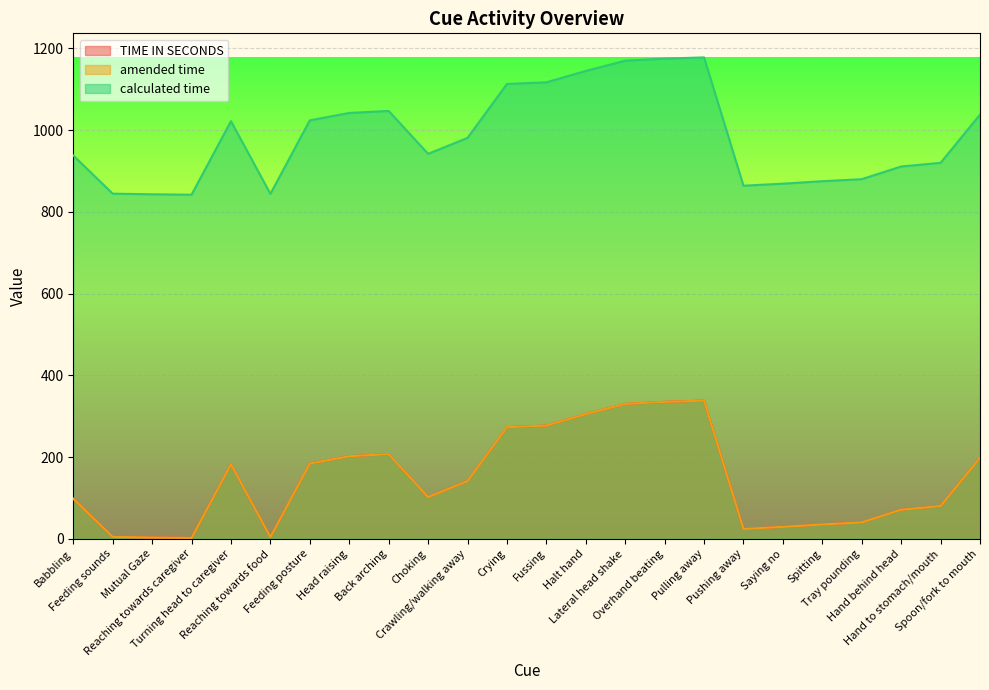

Reading left to right, what are all the values shown in this chart?

TIME IN SECONDS: Babbling=98.0	Feeding sounds=4.5	Mutual Gaze=3.0	Reaching towards caregiver=2.0	Turning head to caregiver=182.0	Reaching towards food=4.0	Feeding posture=184.0	Head raising=202.0	Back arching=207.0	Choking=102.0	Crawling/walking away=141.0	Crying=273.0	Fussing=277.0	Halt hand=305.0	Lateral head shake=330.0	Overhand beating=335.0	Pulling away=338.0	Pushing away=24.0	Saying no=29.0	Spitting=35.0	Tray pounding=40.0	Hand behind head=71.0	Hand to stomach/mouth=80.0	Spoon/fork to mouth=198.0
amended time: Babbling=98.0	Feeding sounds=4.5	Mutual Gaze=3.0	Reaching towards caregiver=2.0	Turning head to caregiver=182.0	Reaching towards food=4.0	Feeding posture=184.0	Head raising=202.0	Back arching=207.0	Choking=102.0	Crawling/walking away=141.0	Crying=273.0	Fussing=277.0	Halt hand=305.0	Lateral head shake=330.0	Overhand beating=335.0	Pulling away=338.0	Pushing away=24.0	Saying no=29.0	Spitting=35.0	Tray pounding=40.0	Hand behind head=71.0	Hand to stomach/mouth=80.0	Spoon/fork to mouth=198.0
calculated time: Babbling=938.0	Feeding sounds=844.5	Mutual Gaze=843.0	Reaching towards caregiver=842.0	Turning head to caregiver=1022.0	Reaching towards food=844.0	Feeding posture=1024.0	Head raising=1042.0	Back arching=1047.0	Choking=942.0	Crawling/walking away=981.0	Crying=1113.0	Fussing=1117.0	Halt hand=1145.0	Lateral head shake=1170.0	Overhand beating=1175.0	Pulling away=1178.0	Pushing away=864.0	Saying no=869.0	Spitting=875.0	Tray pounding=880.0	Hand behind head=911.0	Hand to stomach/mouth=920.0	Spoon/fork to mouth=1038.0